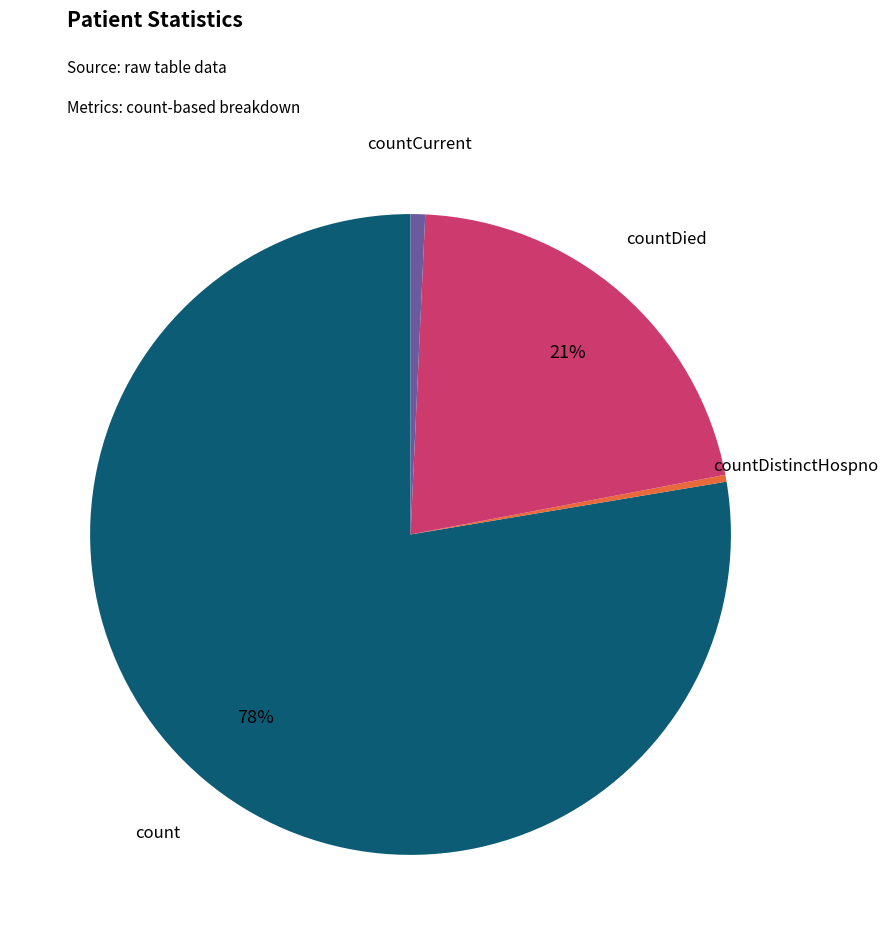

To the nearest percent, what is the average slice percentage?

25%